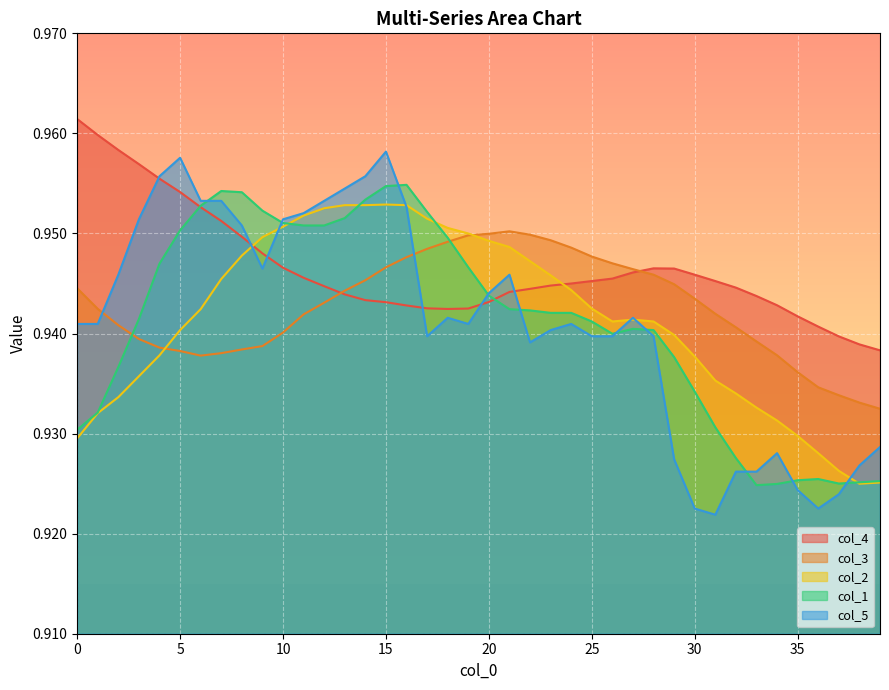

Which series ends up on top after the final intersection of col_3 and col_1?

col_3